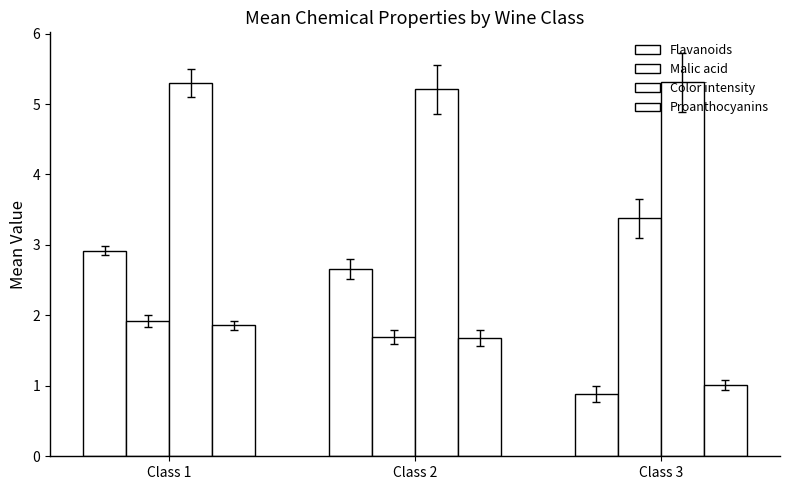

Are the bars grouped side by side (vs. stacked)?

Yes